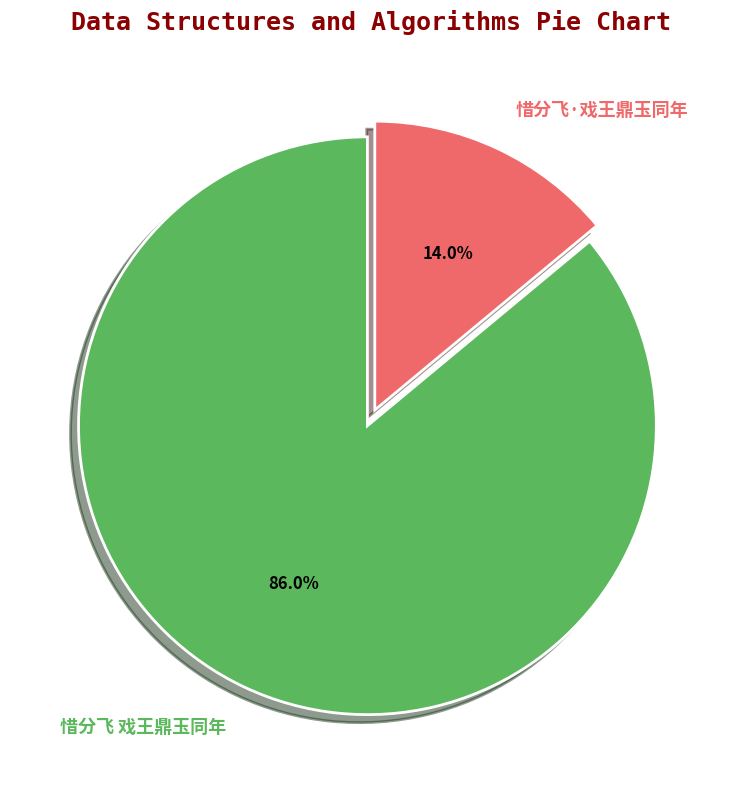

What is the ratio of the value at 惜分飞·戏王鼎玉同年 to the value at 惜分飞 戏王鼎玉同年?

0.2